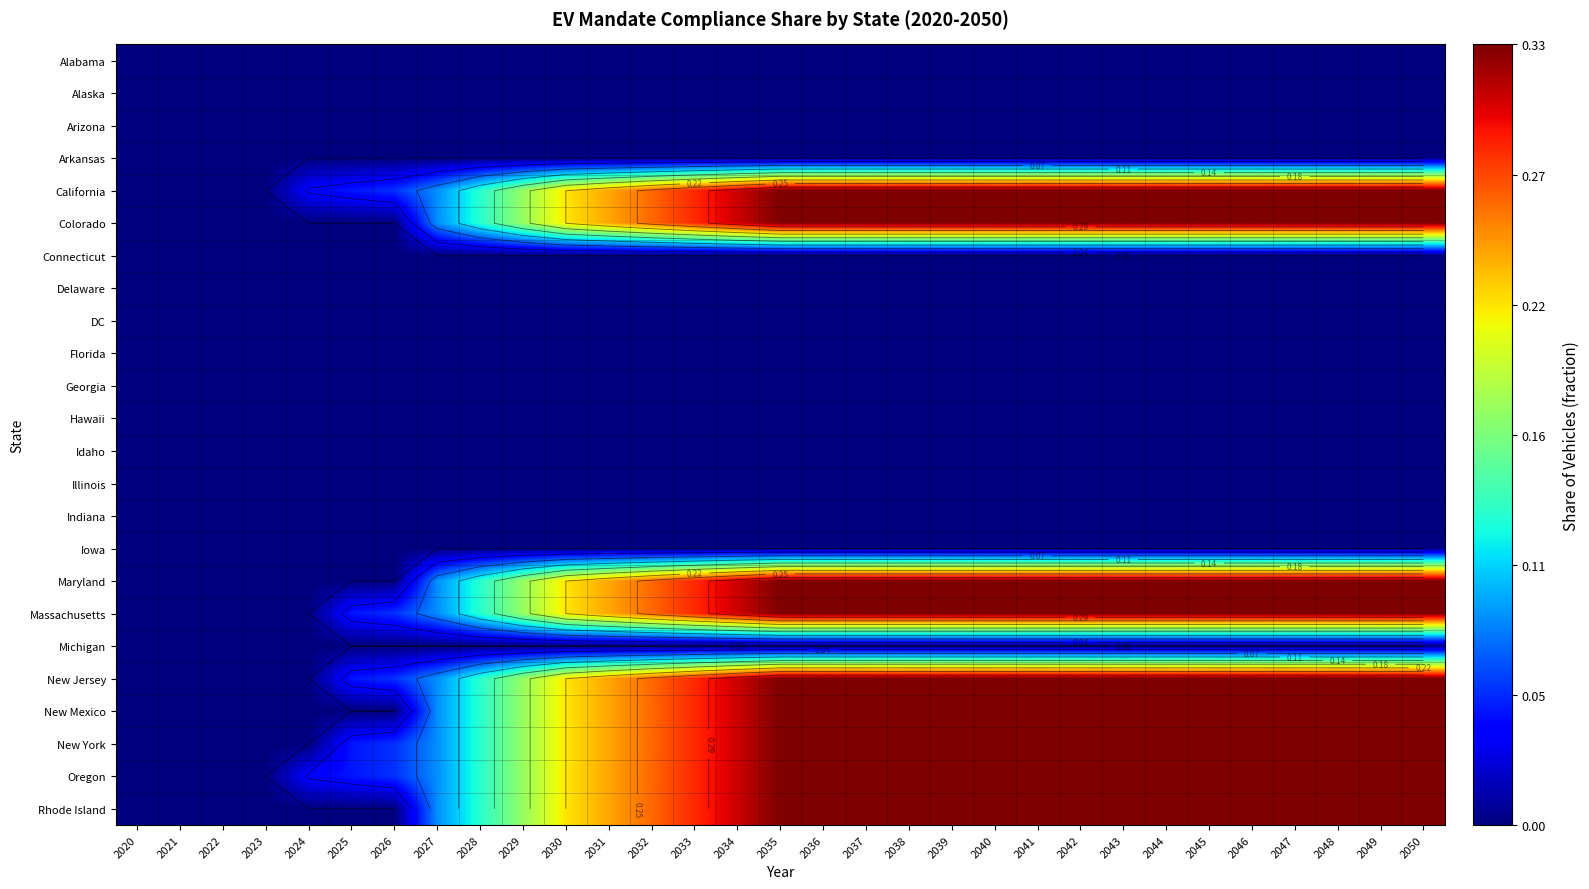

The value of New Jersey at 2043 is 0.3. True or false?

True